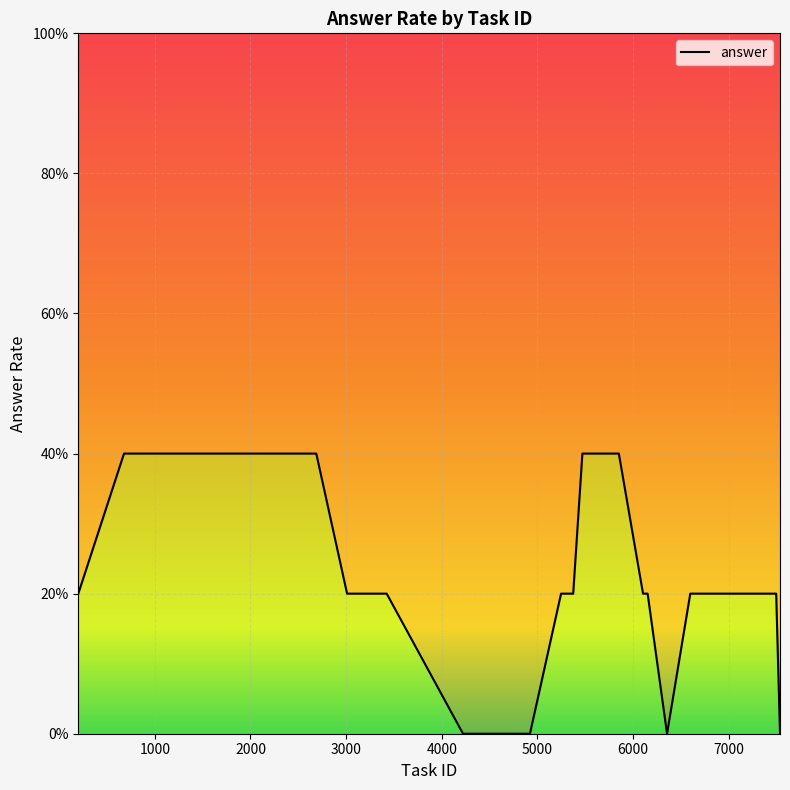

Count the values in the range 0 to 1.

22